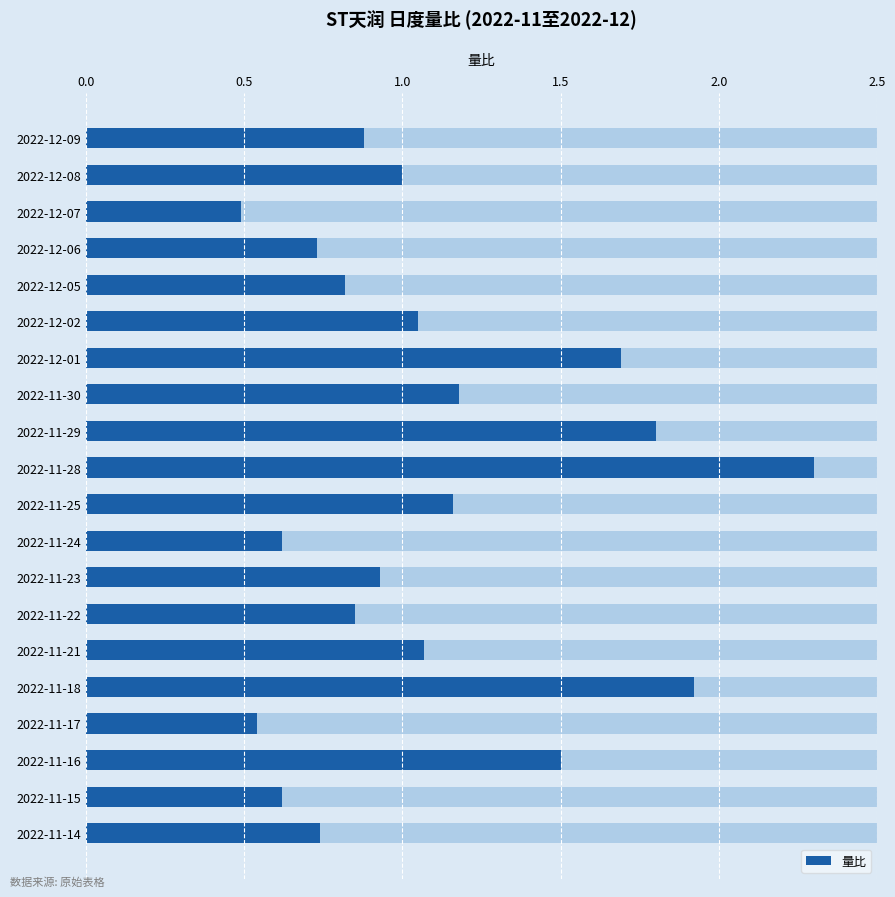

What is the minimum value shown in the chart?

0.5